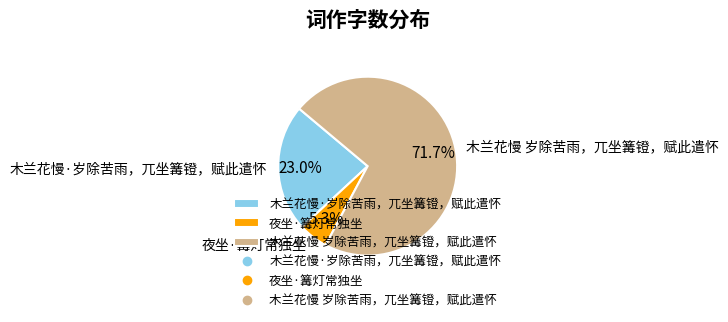

To the nearest percent, what is the difference between the largest and smallest slice percentages?

66%